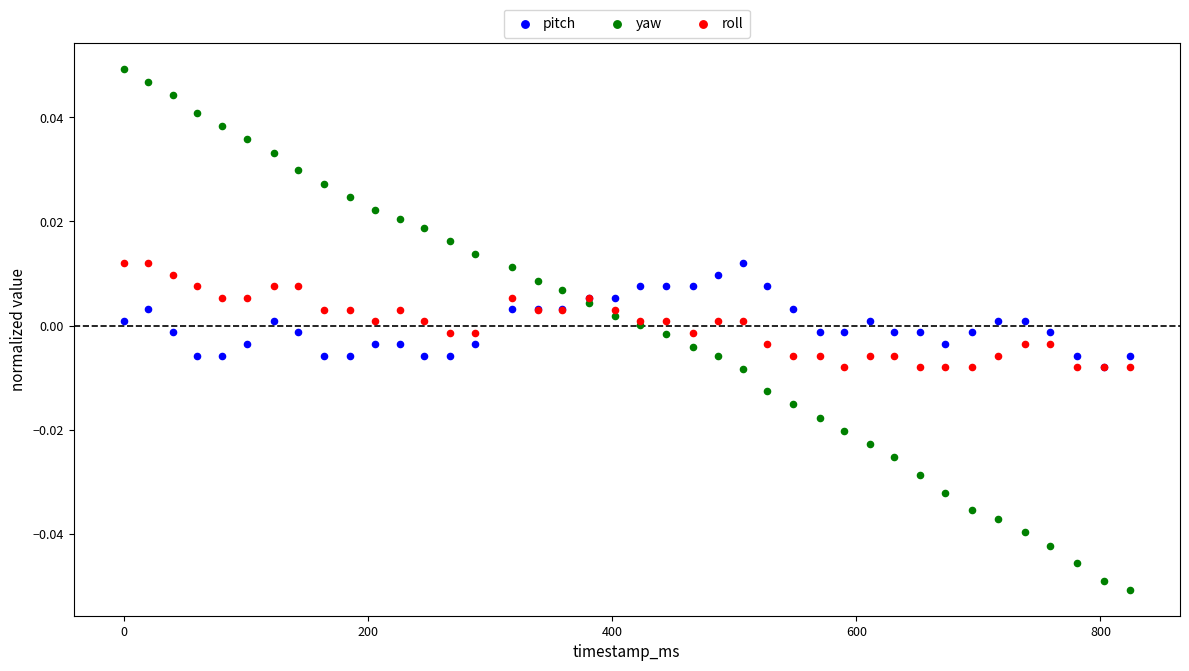

Which series has the widest spread of Y values?

yaw